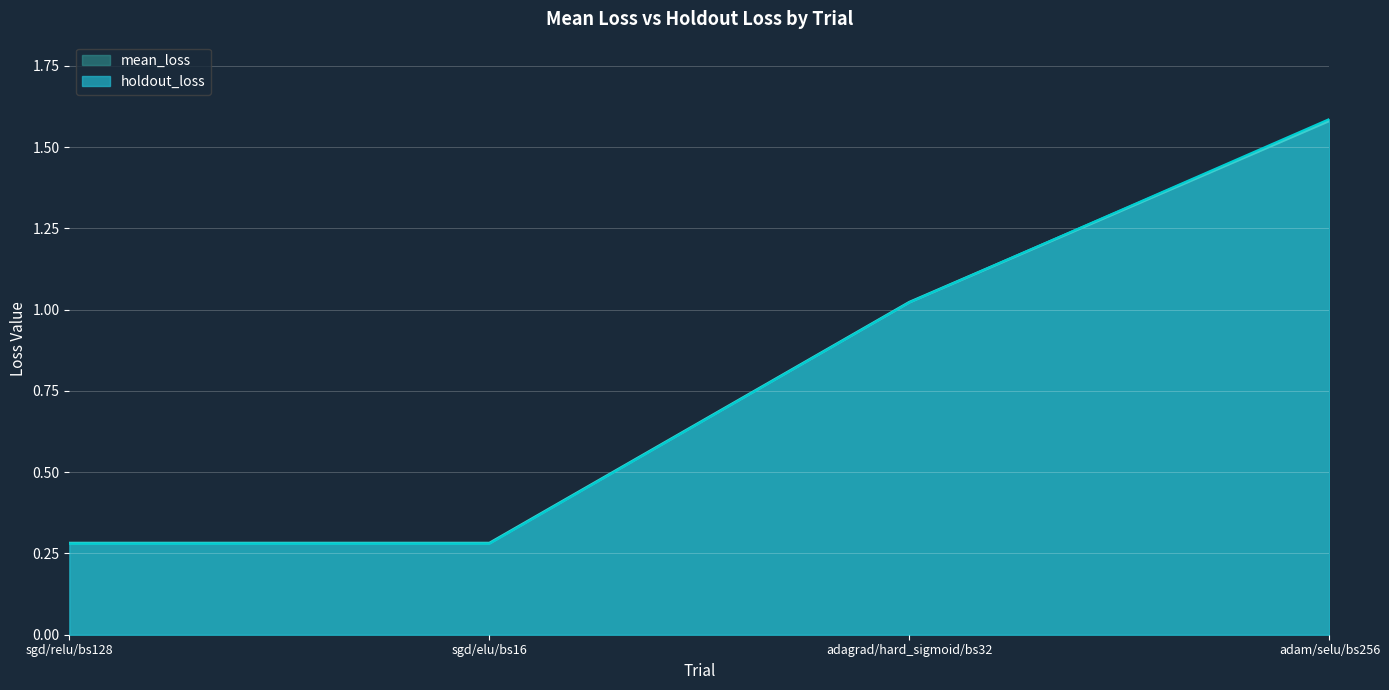

True or false: mean_loss has a value of 0.3 at sgd/relu/bs128.

True